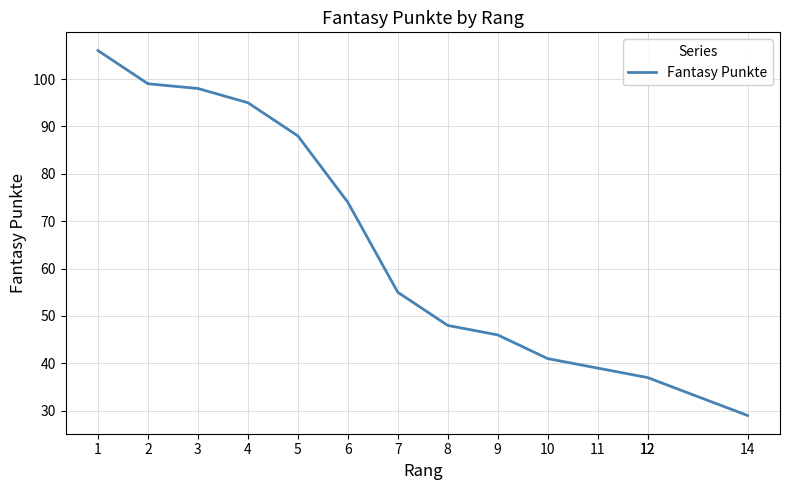

True or false: the data shows 99 at 2.

True